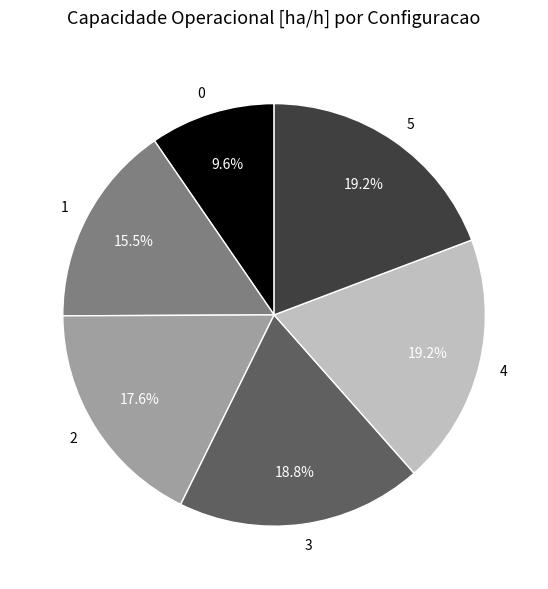

What is the total percentage of 2 and 0?

27.2%